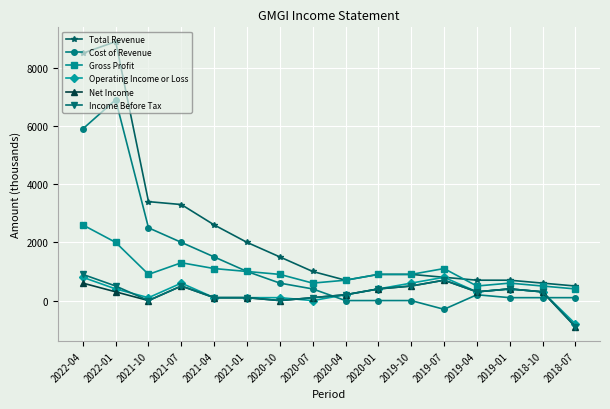

True or false: Operating Income or Loss has more than 0 points higher than both neighbors.

True